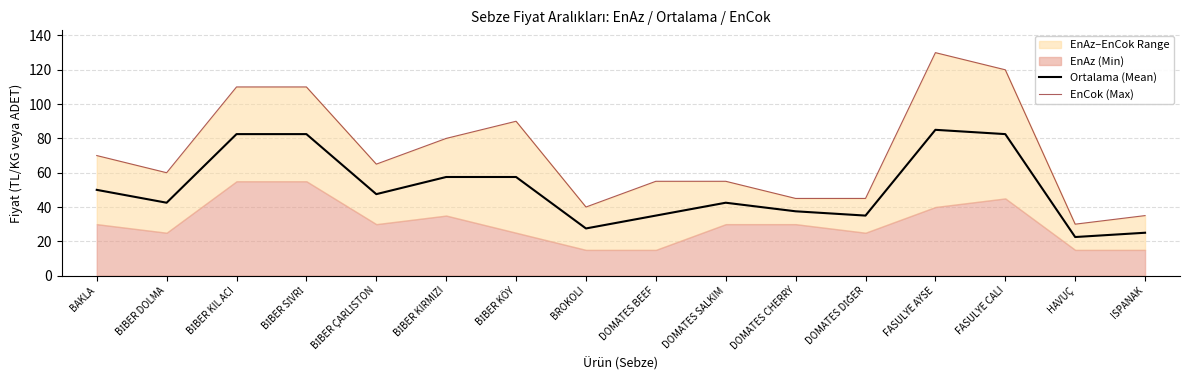

The Ortalama (Mean) series shows 82.5 at FASULYE CALI. True or false?

True